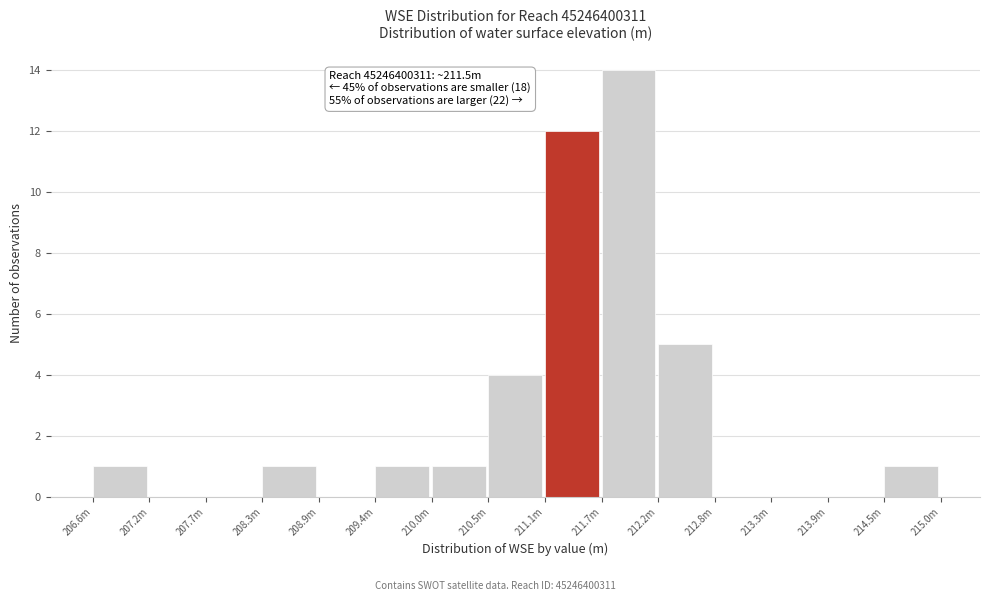

Reading right to left, list all the values displayed in this chart.

214.5m=1	213.9m=0	213.3m=0	212.8m=0	212.2m=5	211.7m=14	211.1m=12	210.5m=4	210.0m=1	209.4m=1	208.9m=0	208.3m=1	207.7m=0	207.2m=0	206.6m=1